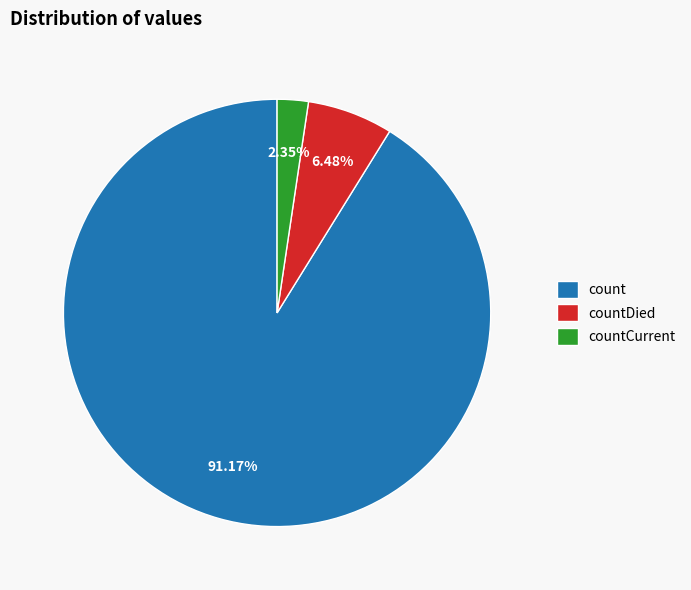

Count the number of slices in the pie.

3